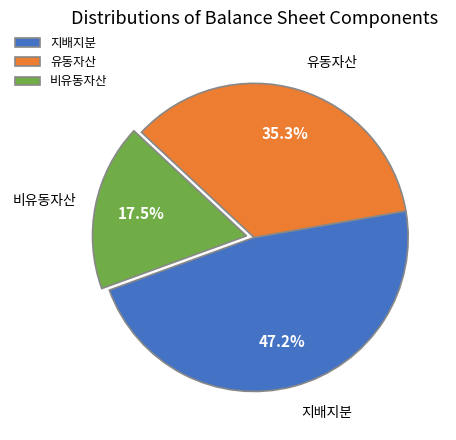

Does 지배지분 represent more than half of the total?

No